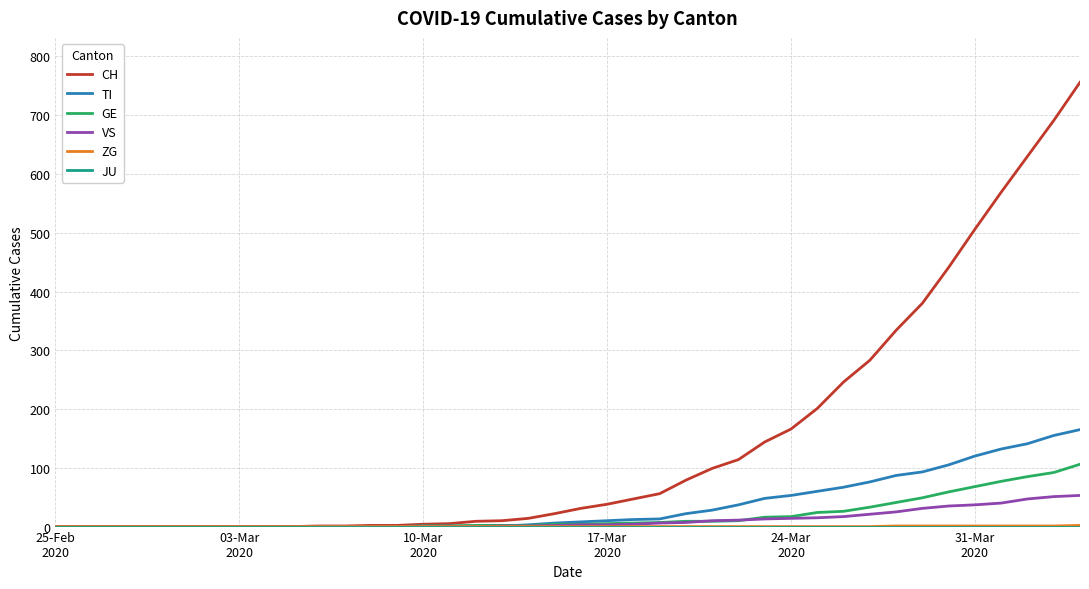

What is the sum of all ZG values?

9